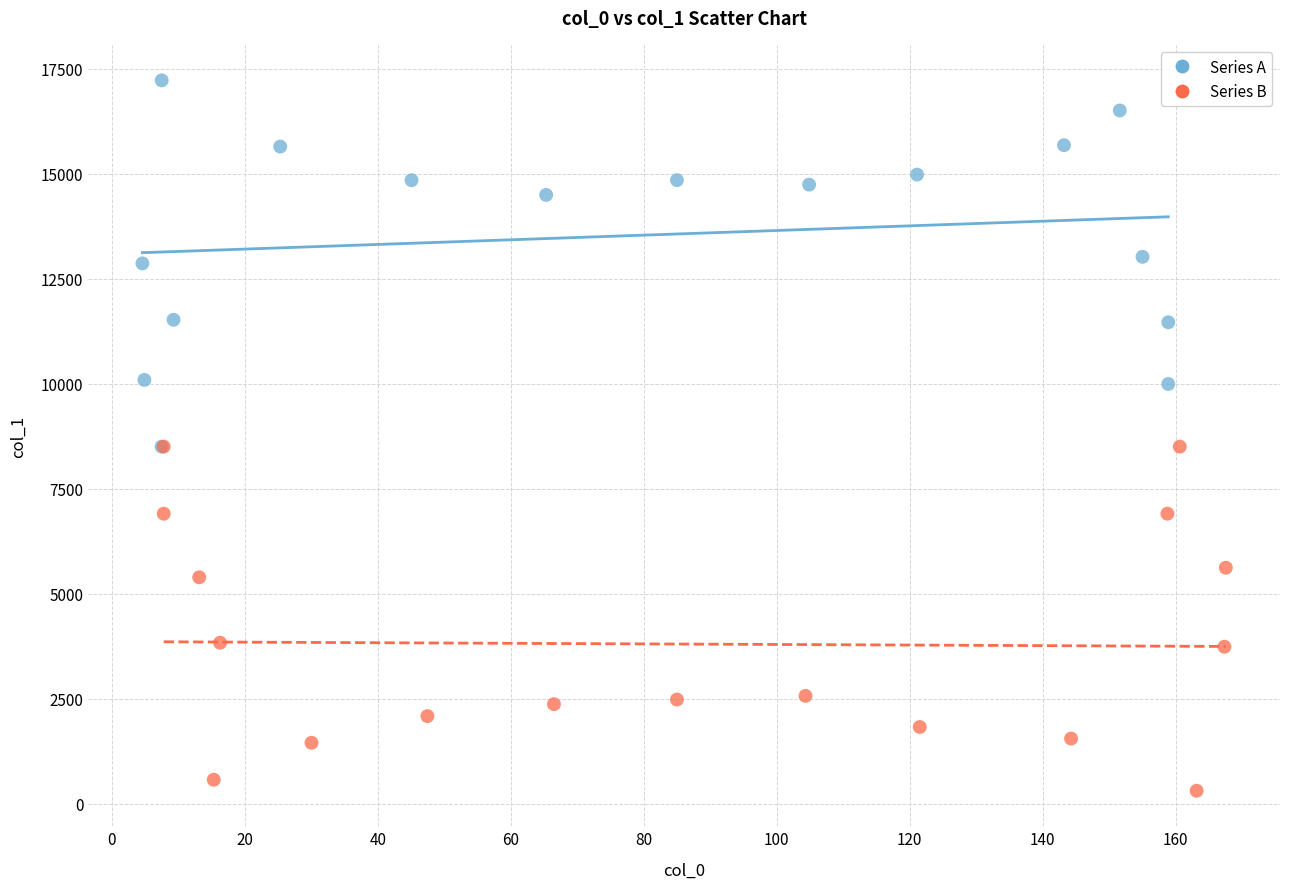

Which series reaches the maximum Y coordinate?

Series A